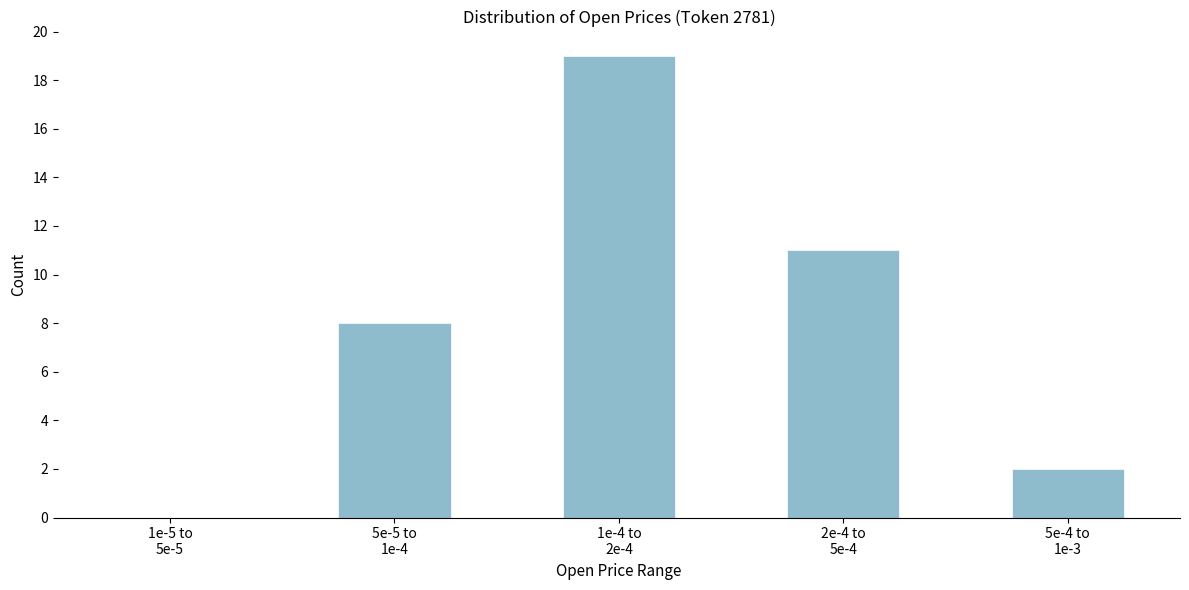

What is the maximum value shown in the chart?

19